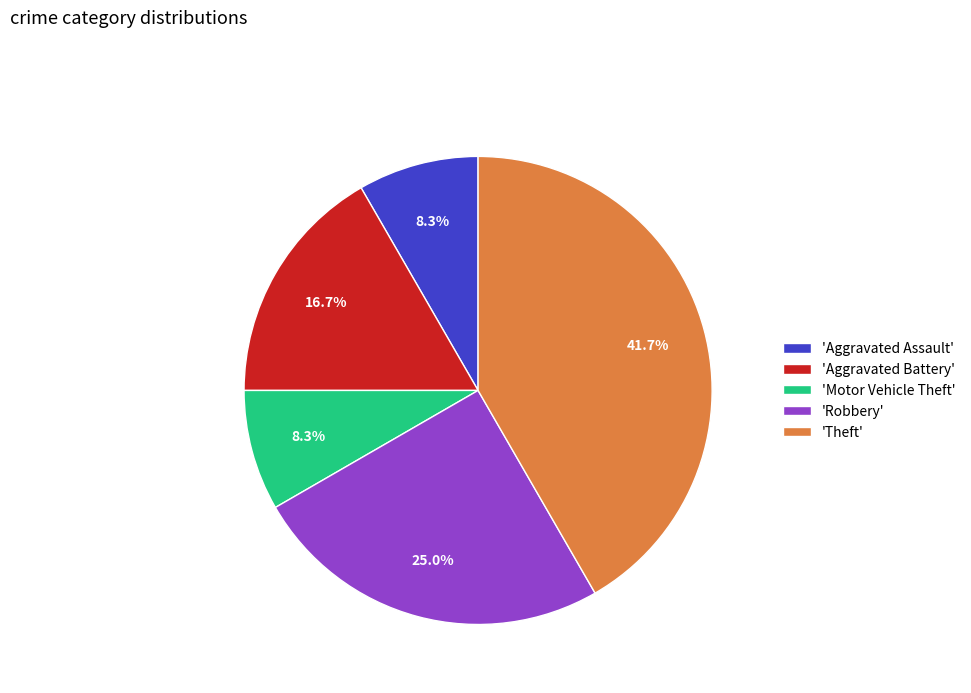

Is there any slice that represents more than half of the pie?

No